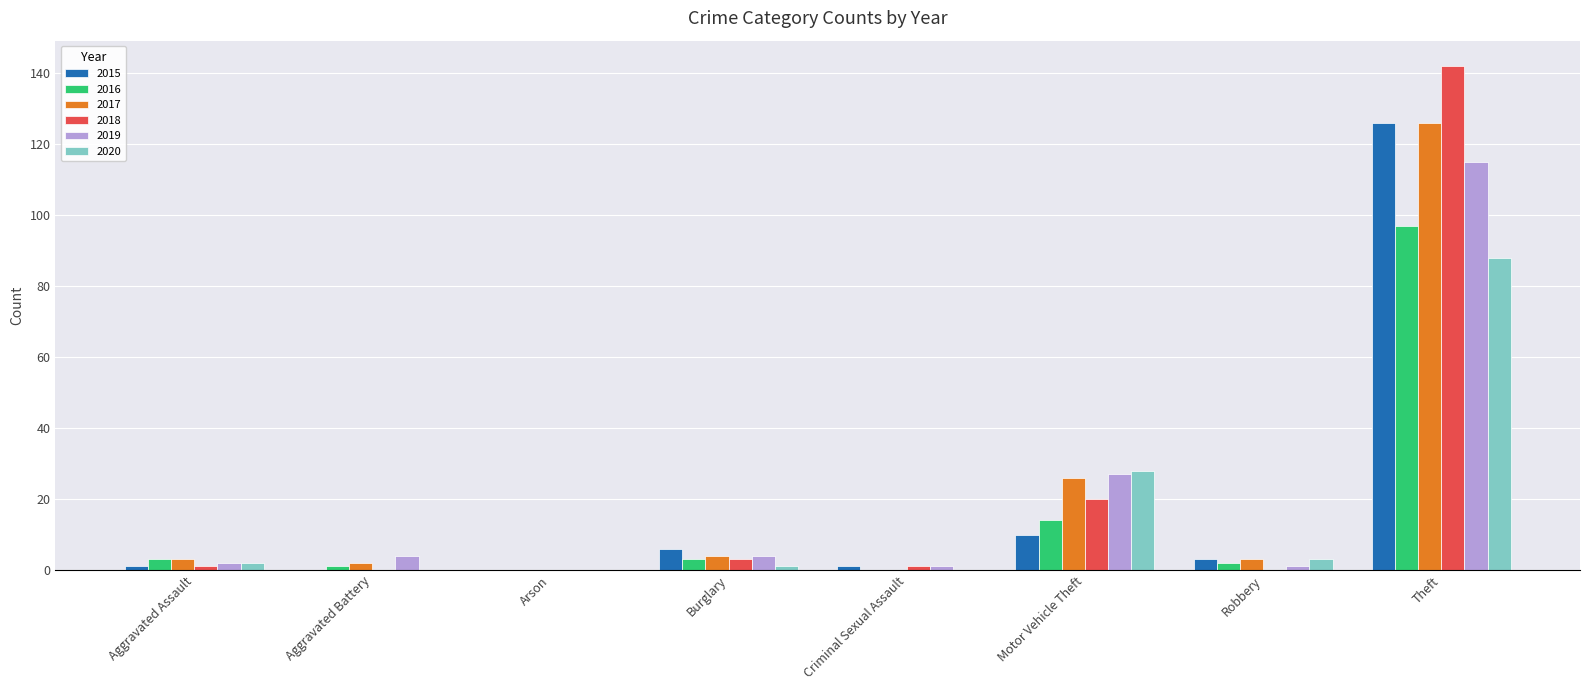

Where is 2018 nearest to the value 71?

Motor Vehicle Theft